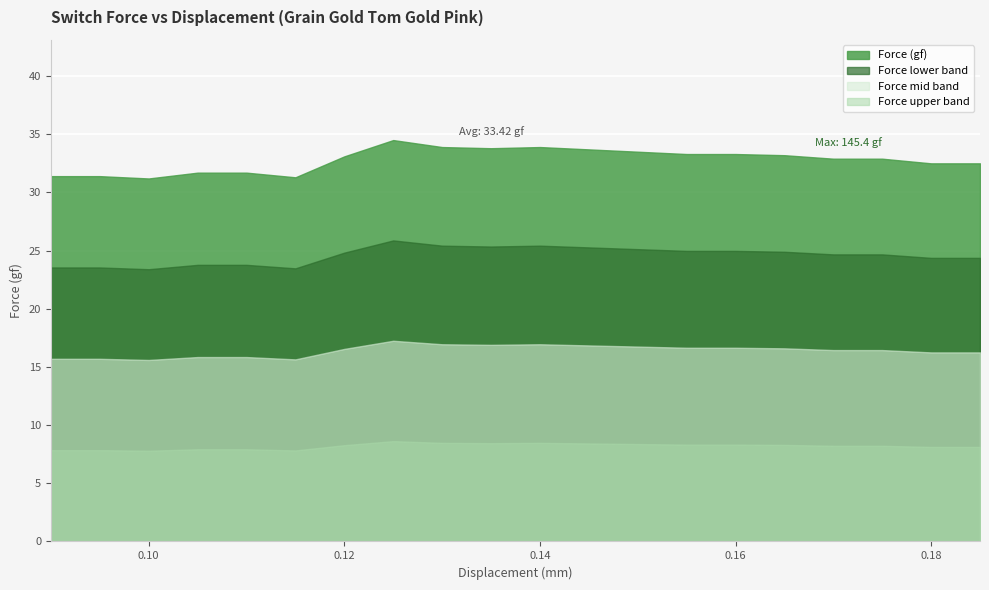

Which has a higher value, 18 or 19?

18